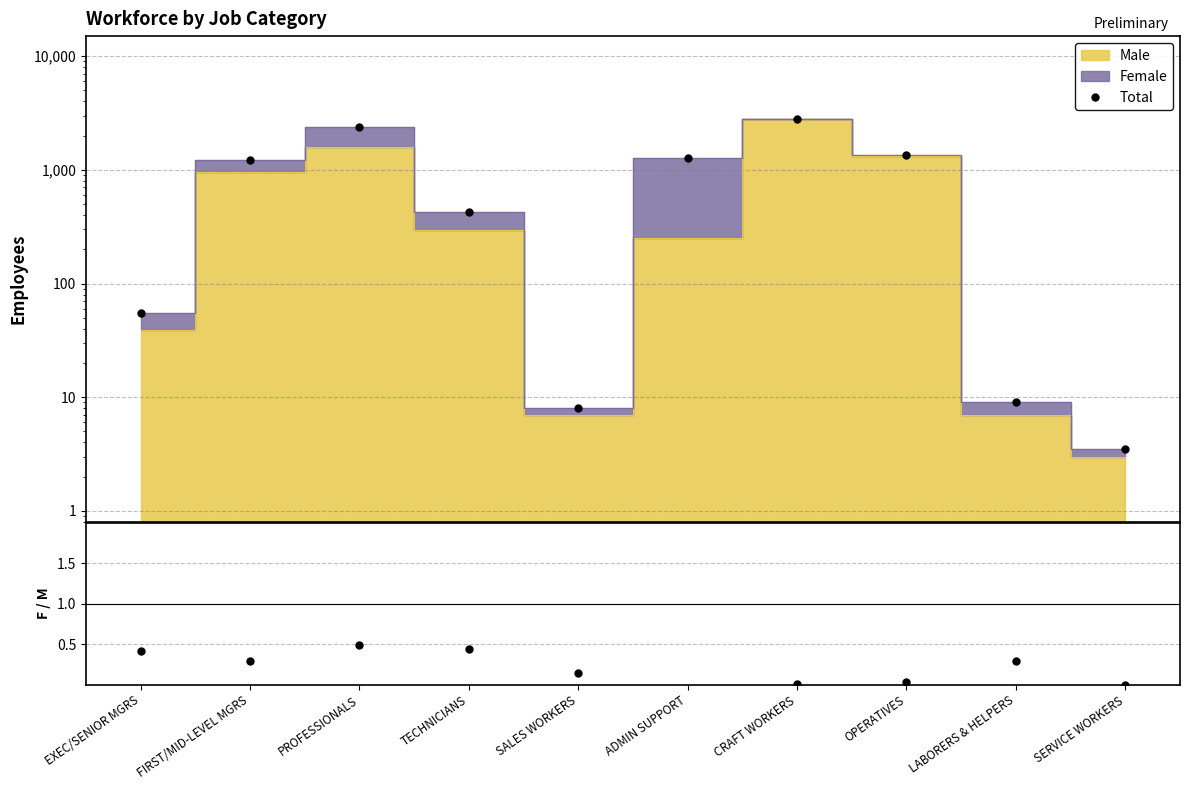

What value does the Female/Male series have at ADMIN SUPPORT?

4.0